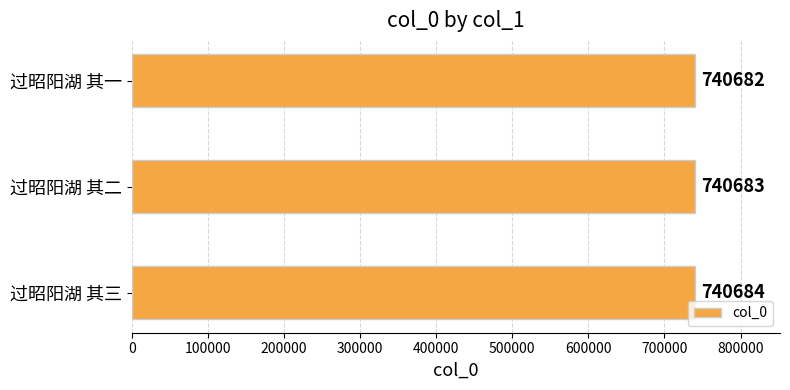

What is the label of the 1st bar from the bottom?

过昭阳湖 其三